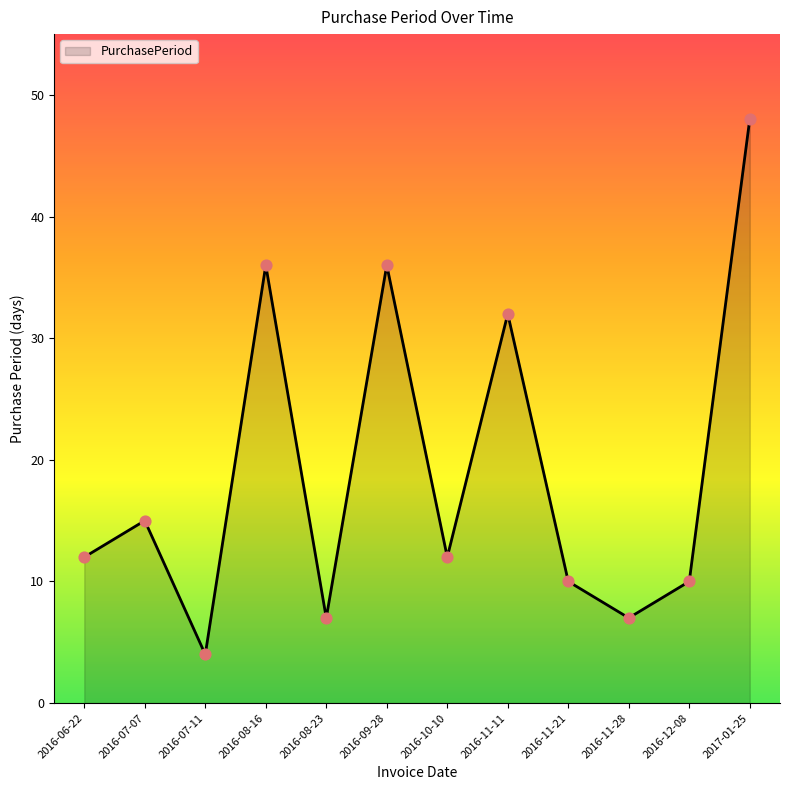

What is the change in value from 2016-06-22 to 2016-11-11?

+20